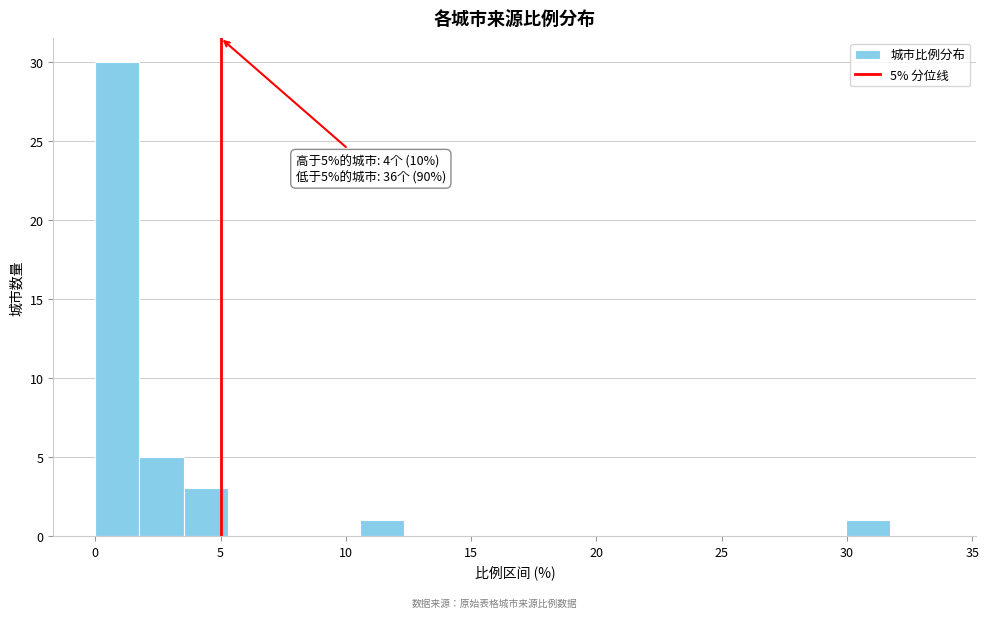

Around what value on the x-axis is the tallest bar? Give the approximate position of its centre, as read against the axis.

1.0